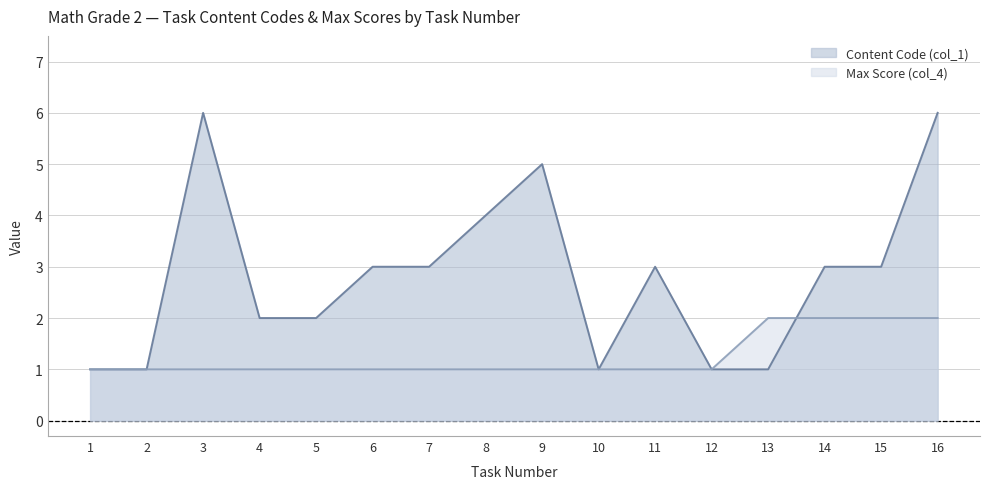

The value of Content Code (col_1) at 8 is 4. True or false?

True